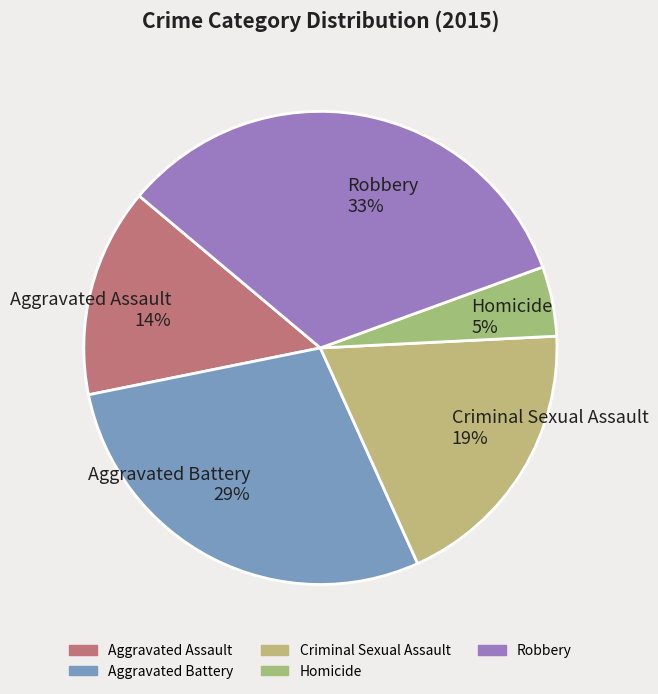

Which has a higher value, Robbery 33% or Aggravated Battery 29%?

Robbery 33%